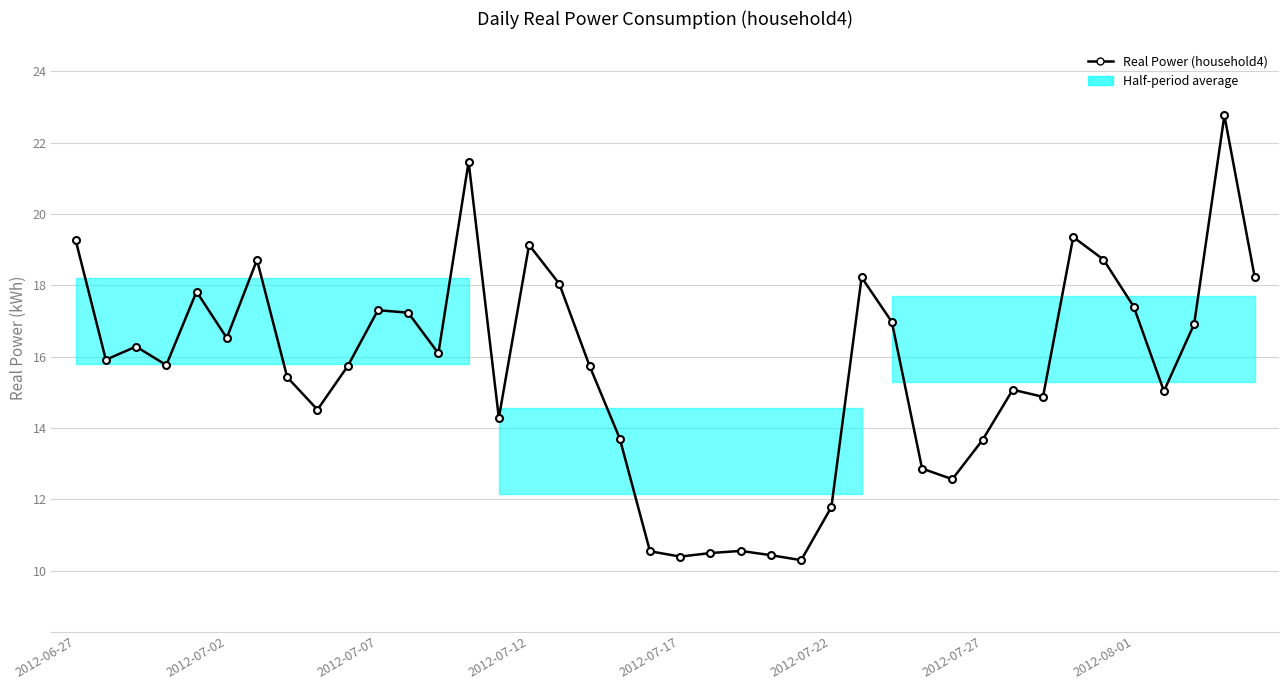

Reading right to left, what are all the values shown in this chart?

18.2	22.8	16.9	15.0	17.4	18.7	19.4	14.9	15.1	13.7	12.6	12.9	17.0	18.2	11.8	10.3	10.4	10.6	10.5	10.4	10.5	13.7	15.7	18.0	19.1	14.3	21.5	16.1	17.2	17.3	15.7	14.5	15.4	18.7	16.5	17.8	15.8	16.3	15.9	19.3